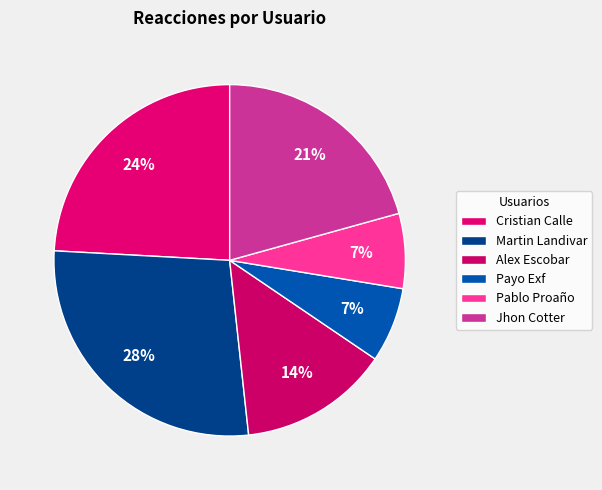

How many slices are in this pie chart?

6